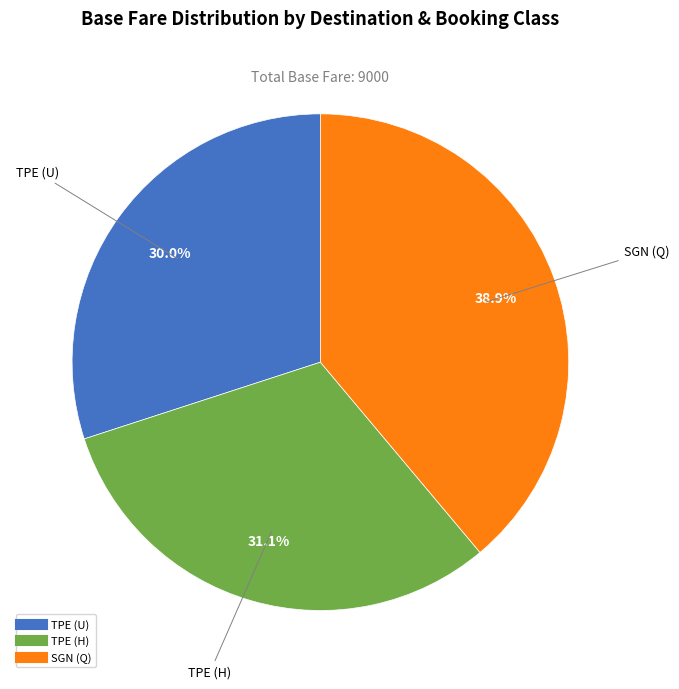

To the nearest percent, what is the combined percentage of TPE (H) and SGN (Q)?

70%